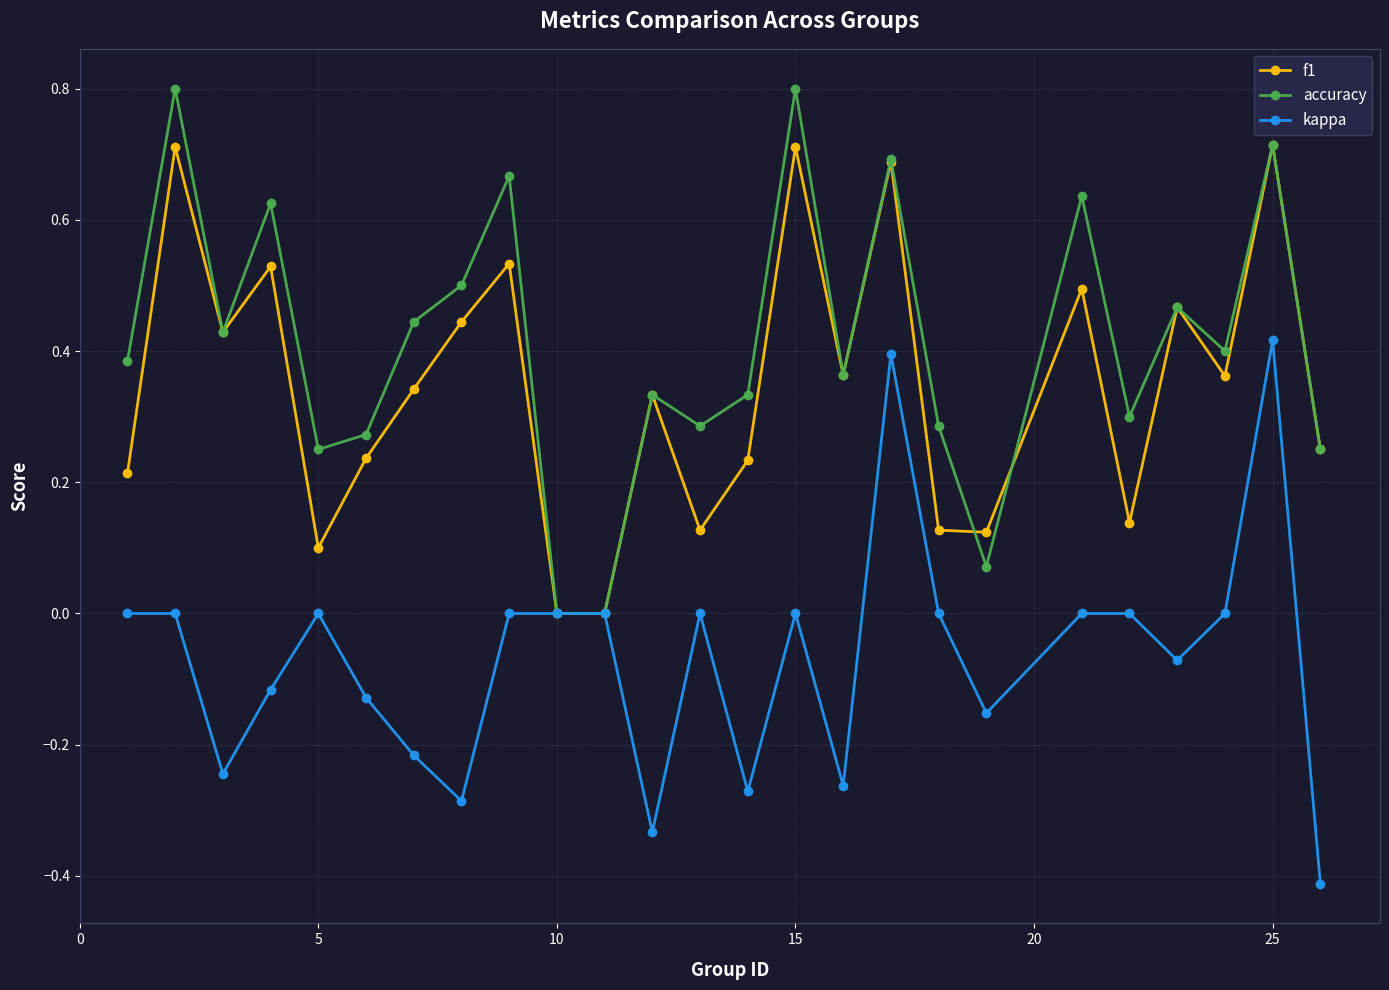

What is the smallest value displayed?

-0.4